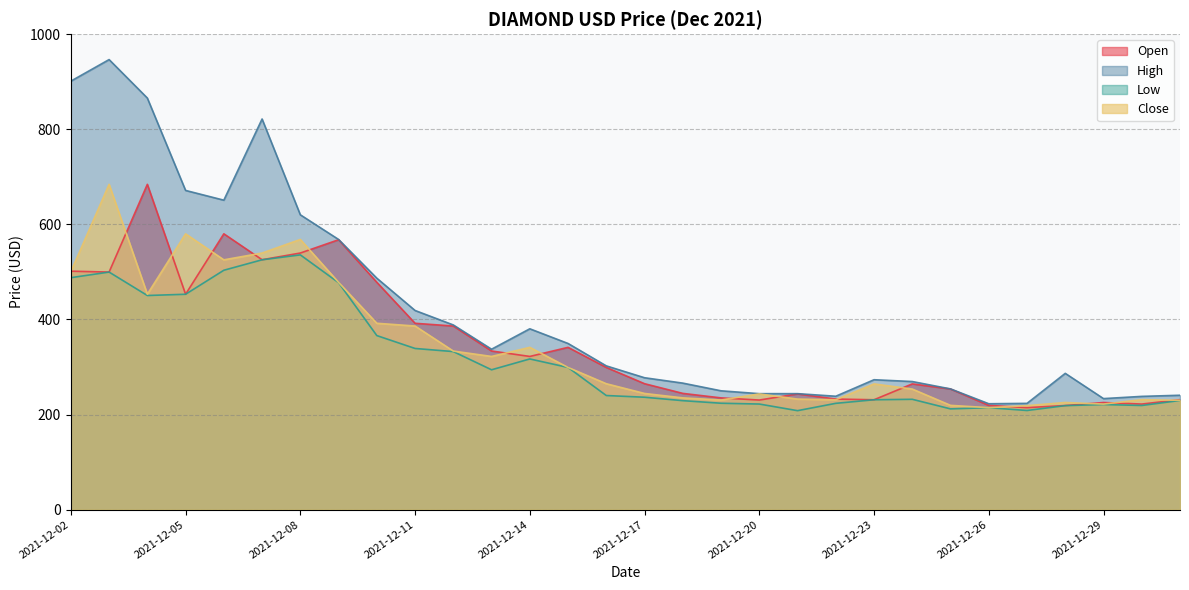

What is the difference between the second highest and minimum values in the Close series?

365.5